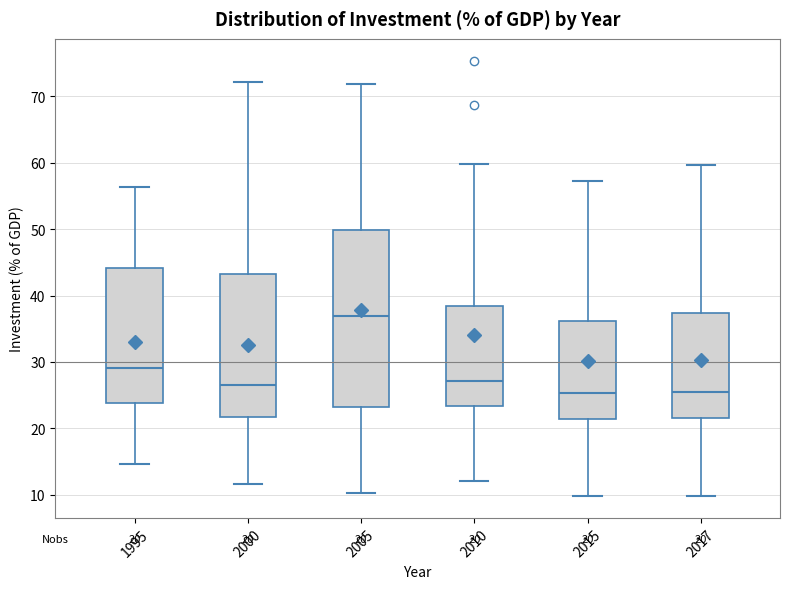

Comparing the boxes themselves (not the whiskers), which one is the tallest?

2005